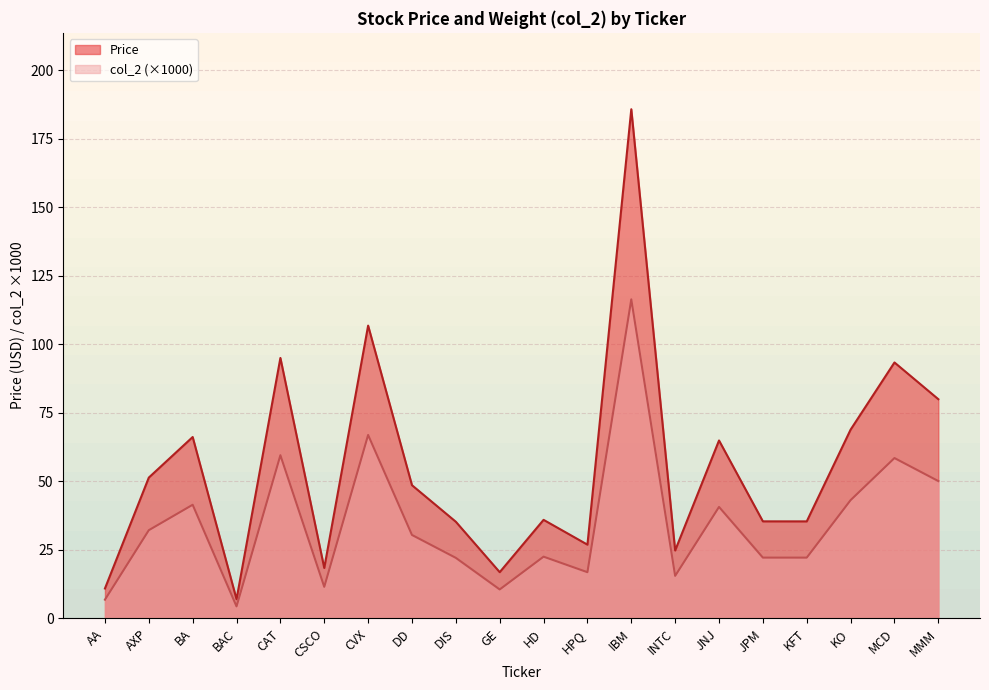

Rank the series by their average value, from highest to lowest.

Price, col_2 (×1000)